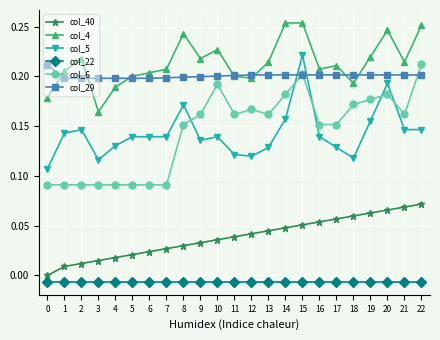

Which series has the widest spread of values?

col_6